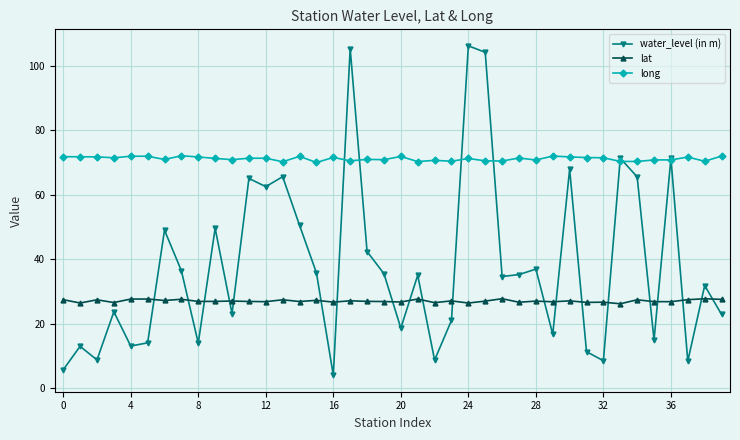

What is the value of the lat point at the 14th from the left?

27.5